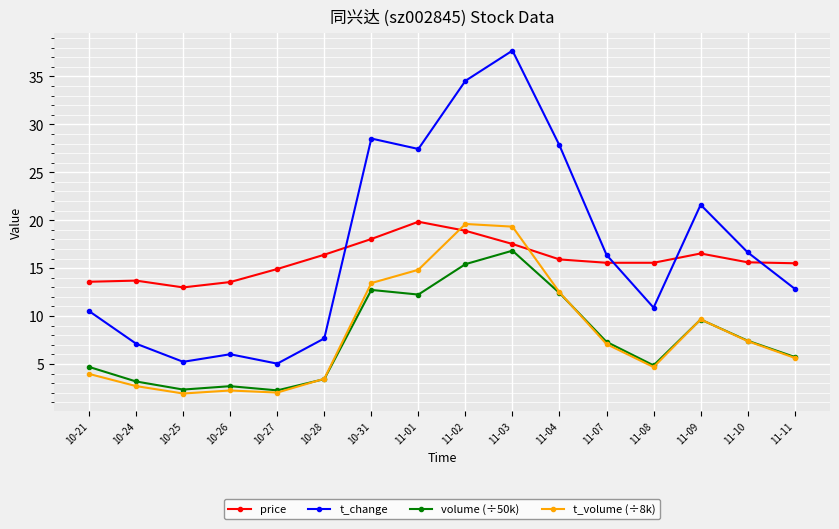

What position from the left is 11-01?

8